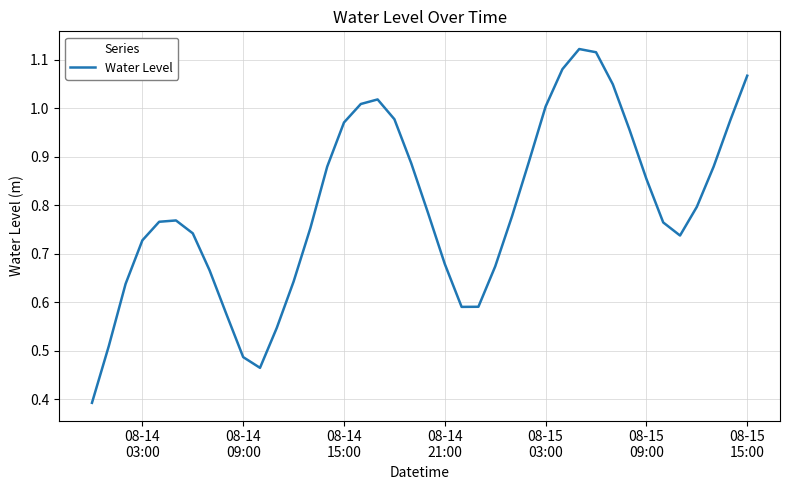

How many interior local peaks (higher than both neighbors) does the data have?

3